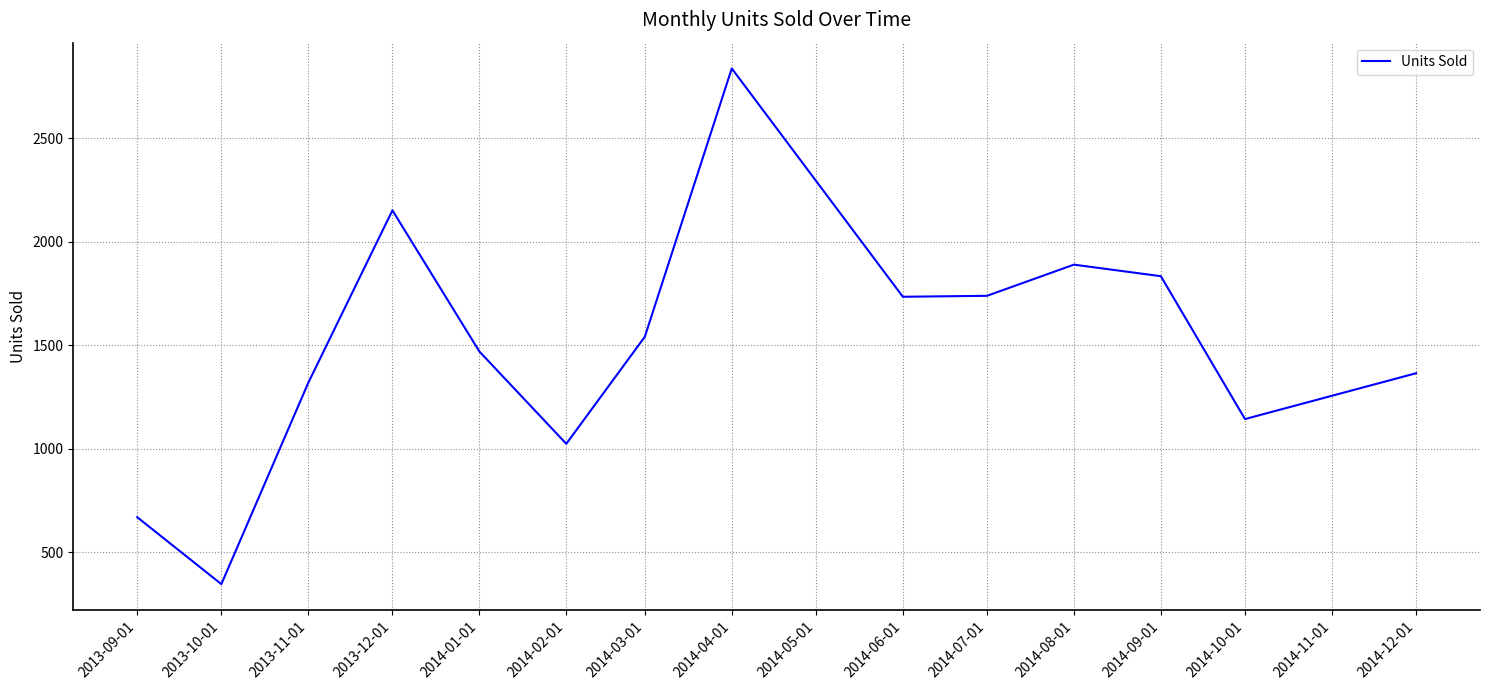

Which label corresponds to the smallest value in the chart?

2013-10-01